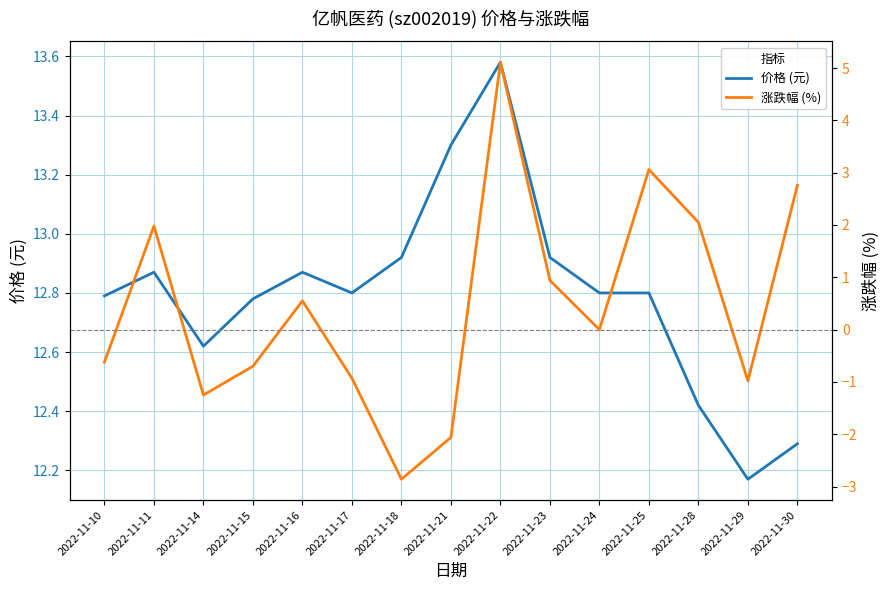

At which label does 价格 (元) reach its peak?

2022-11-22